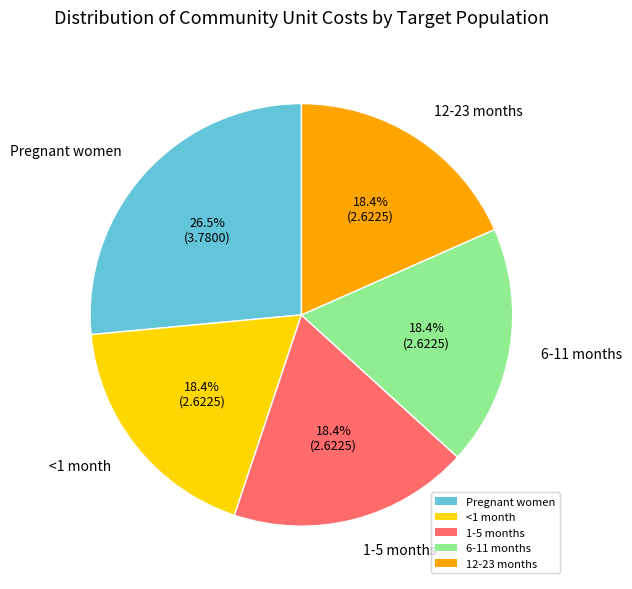

Combined, do 1-5 months and Pregnant women account for over 50%?

No